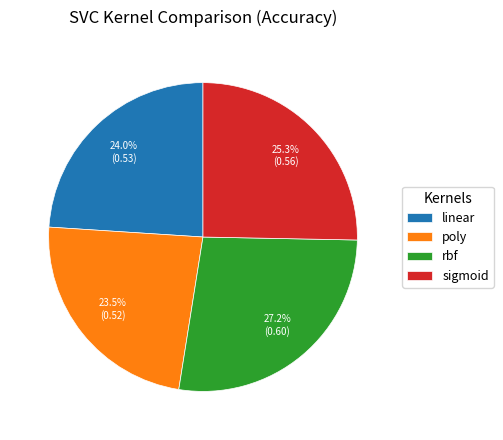

What percentage is the rbf slice, to the nearest percent?

27%